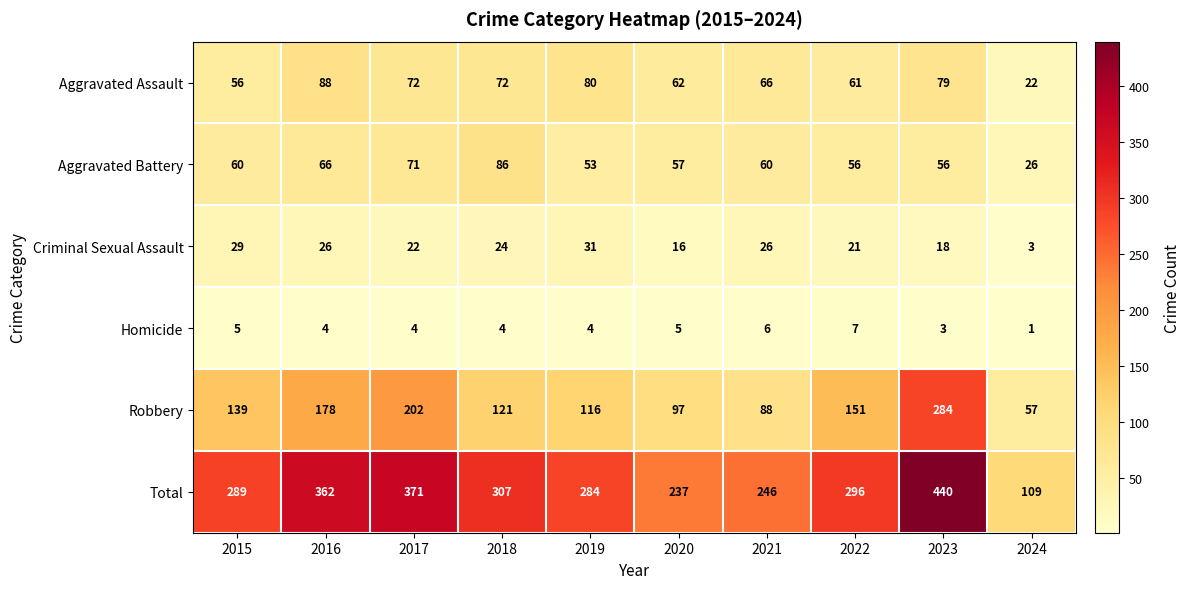

The Robbery series shows 202 at 2017. True or false?

True